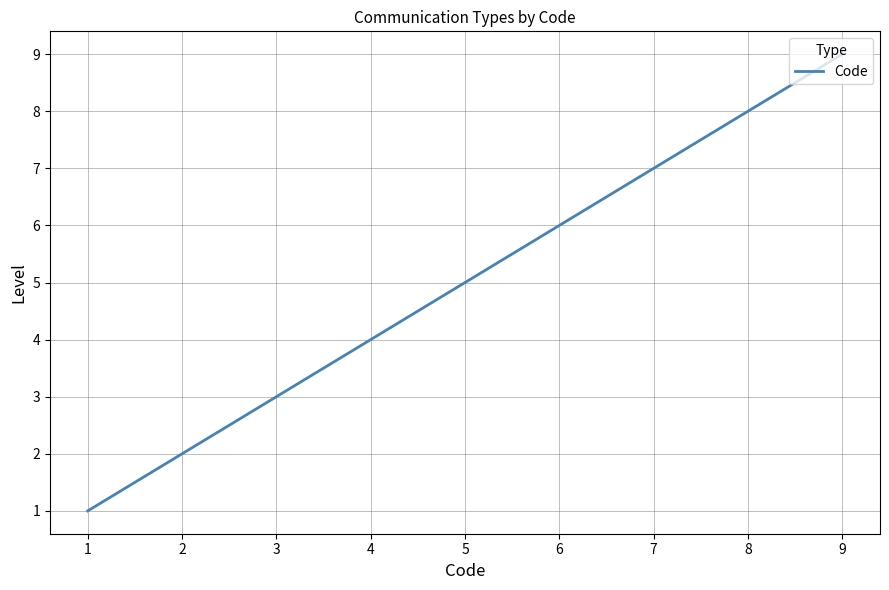

How many values are between 3 and 7?

5